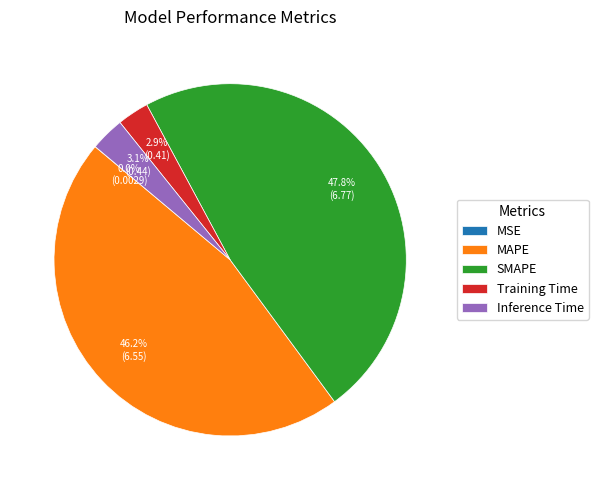

Does any single category account for the majority?

No